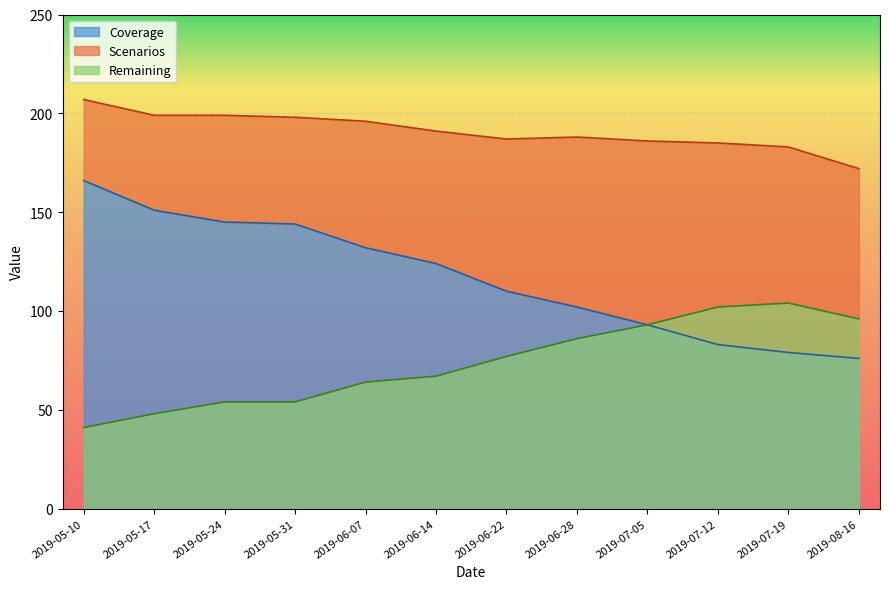

Rank the series at 2019-05-17 from highest to lowest value.

Scenarios, Coverage, Remaining